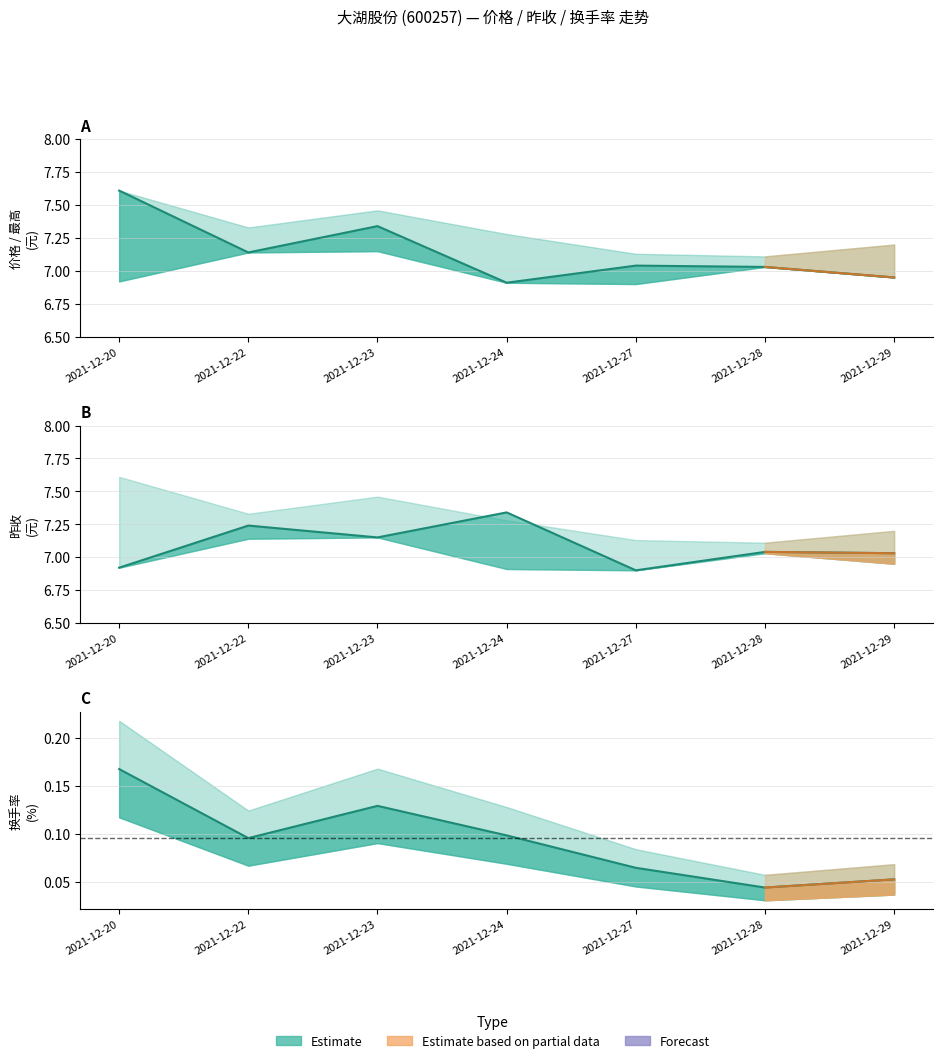

The value of 价格 at 2021-12-27 is 7.0. True or false?

True